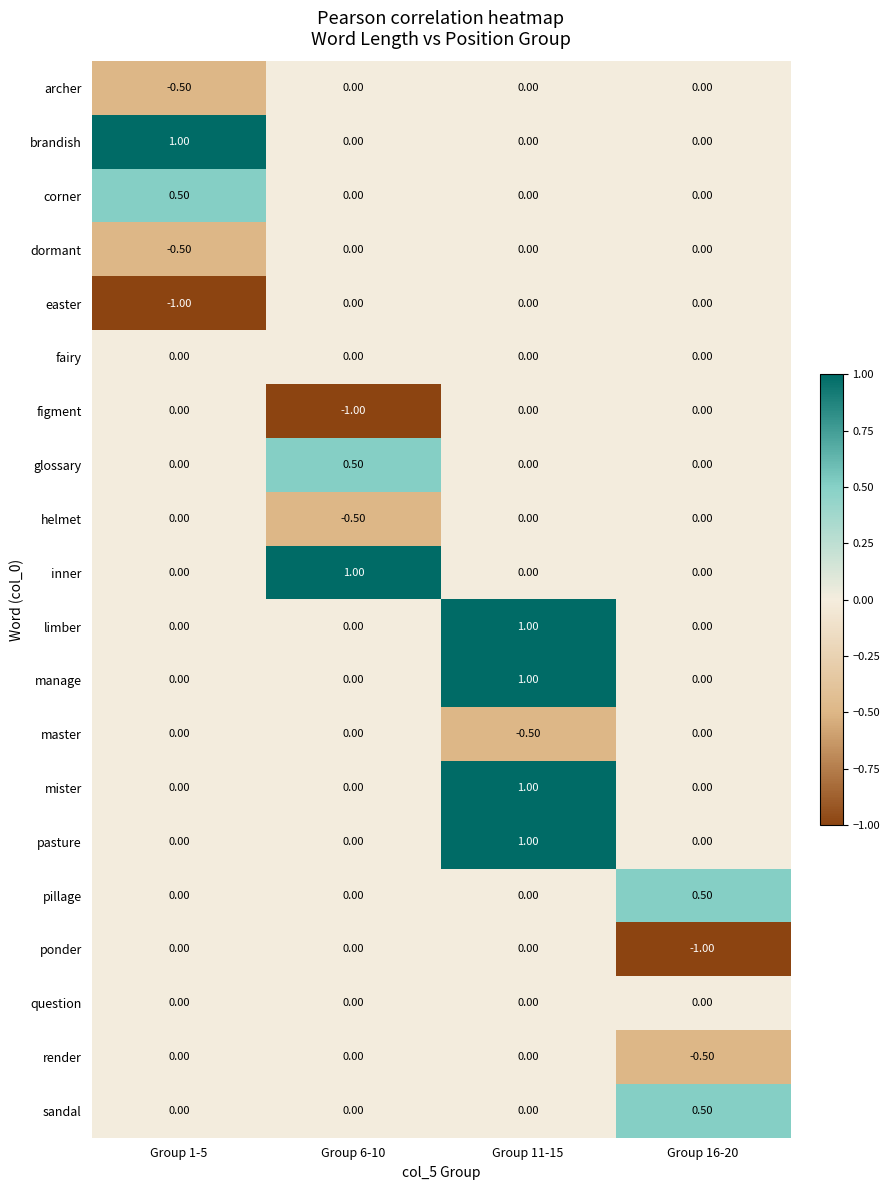

What is the sum of all manage values?

1.0